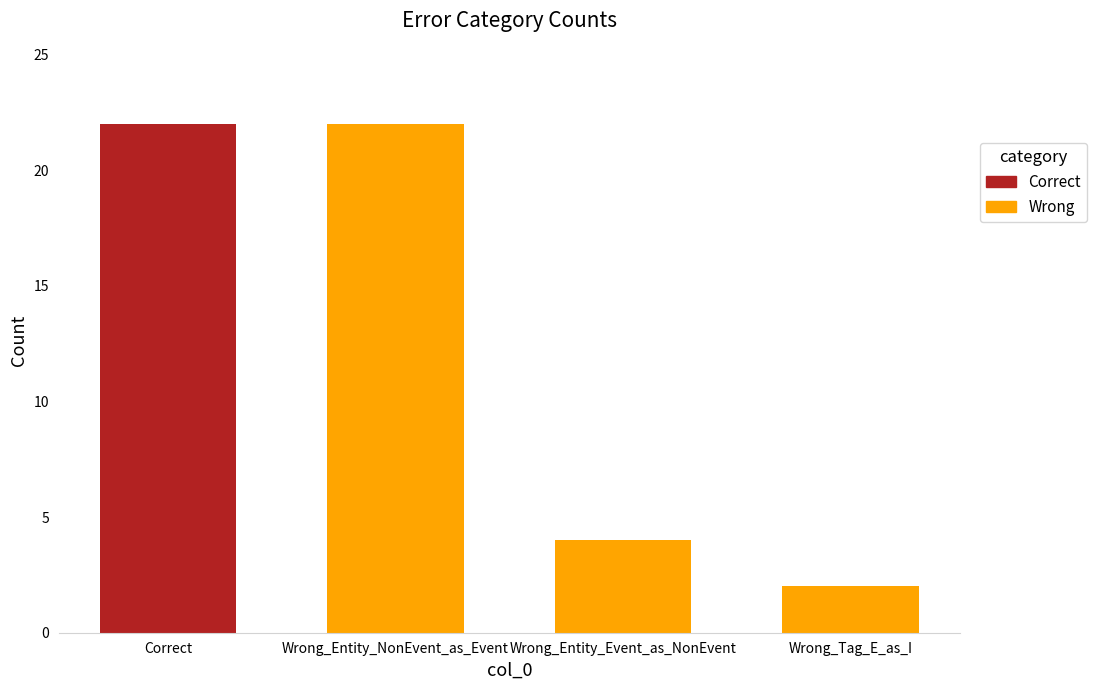

What is the greatest value displayed?

22